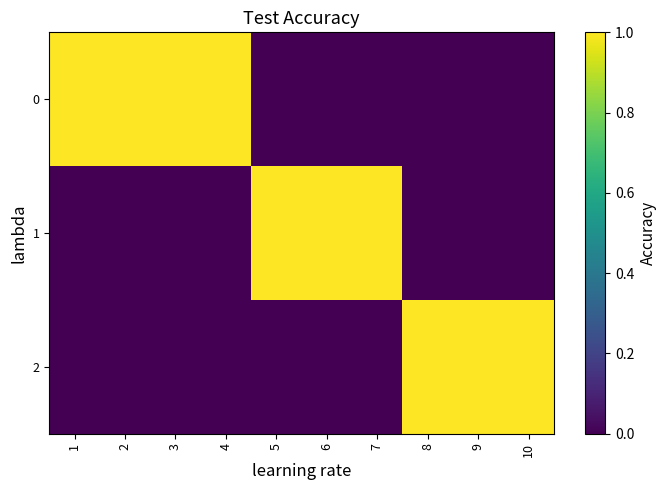

What is the total value across all series at 10?

1